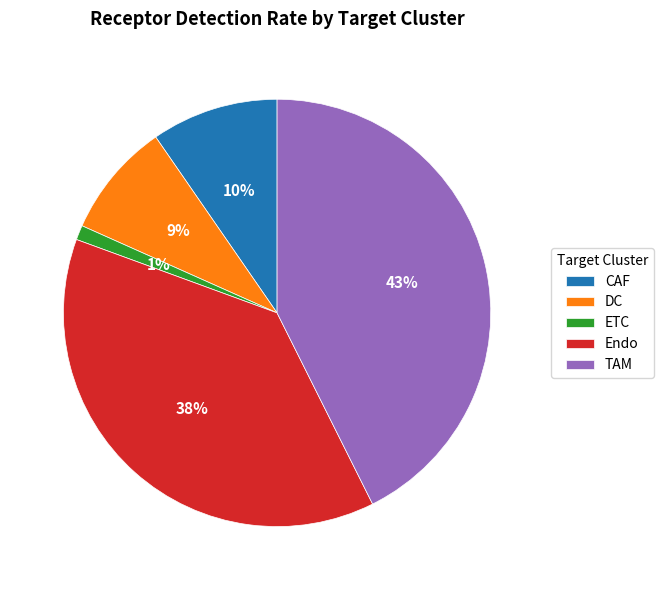

How many segments does this pie chart have?

5